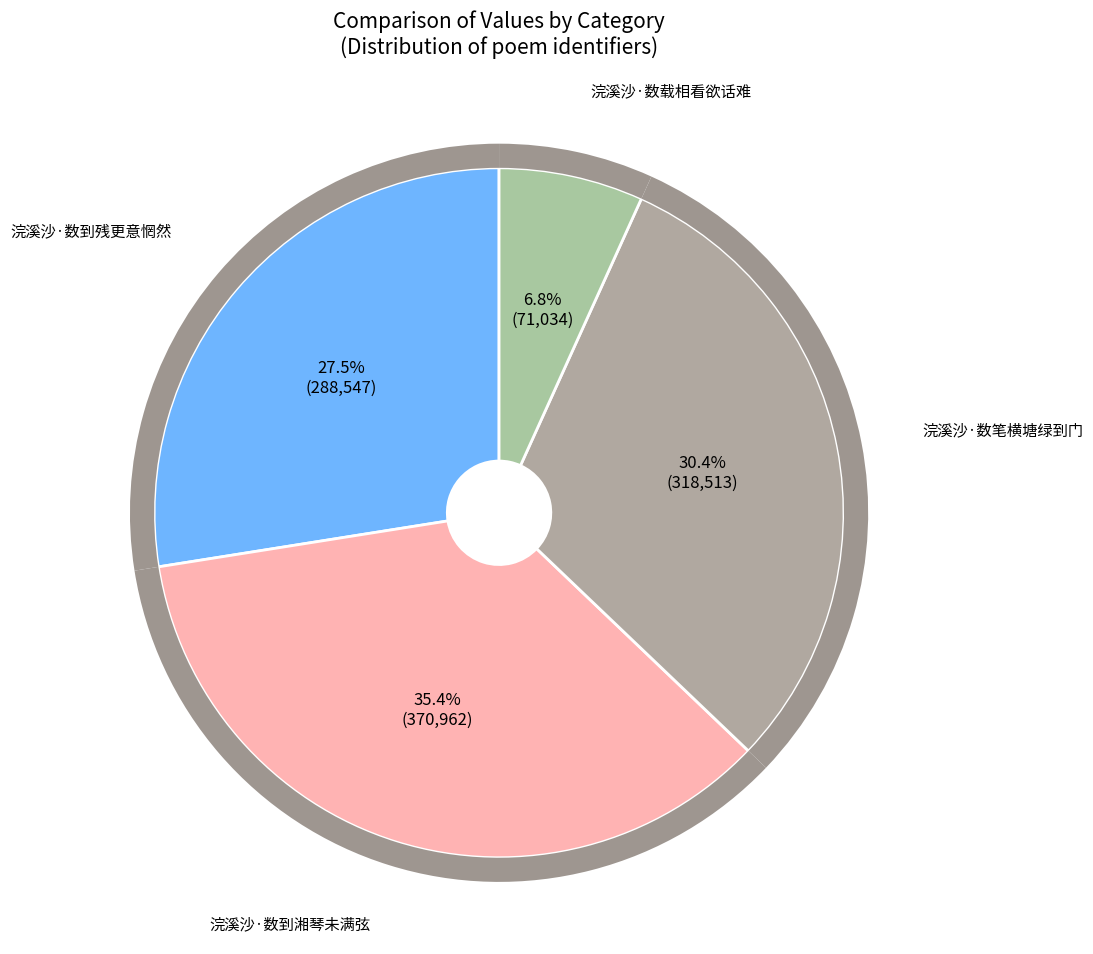

Which has a higher value, 浣溪沙·数载相看欲话难 or 浣溪沙·数笔横塘绿到门?

浣溪沙·数笔横塘绿到门